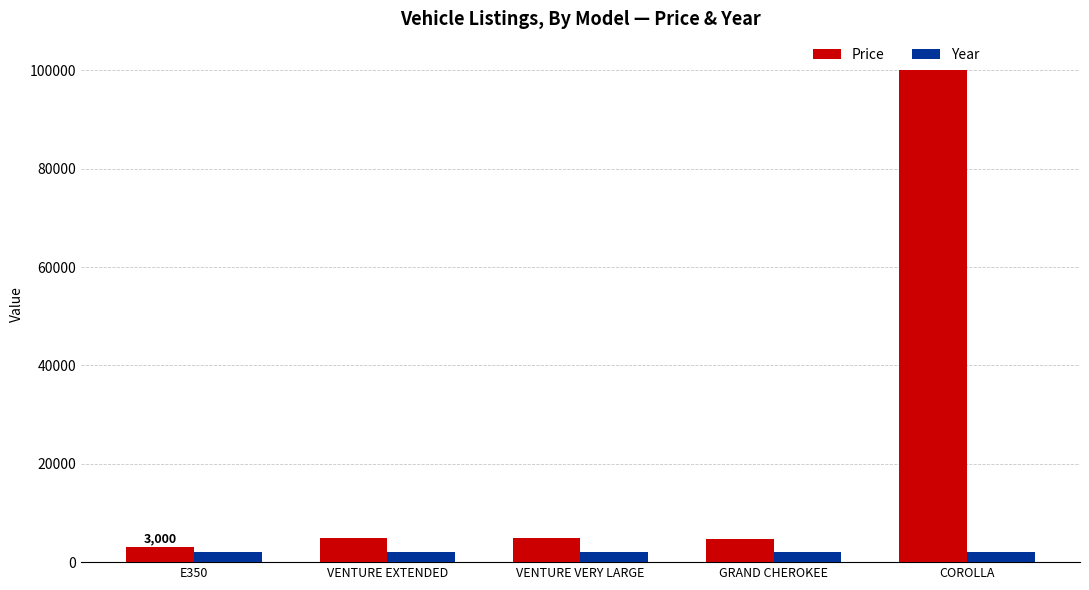

At which label does Price reach its minimum?

E350